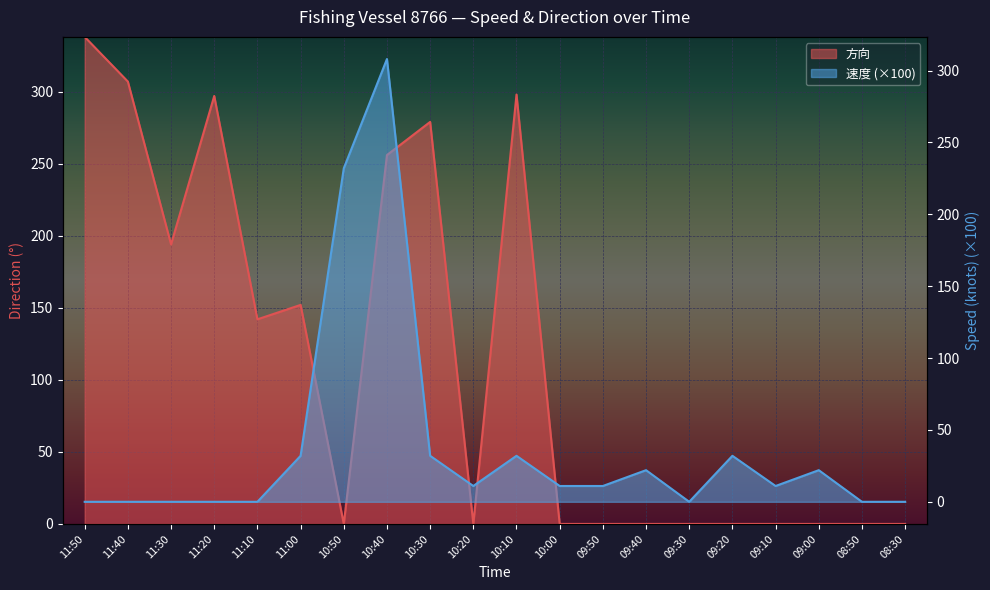

At which label does 速度 first exceed 11?

11:00